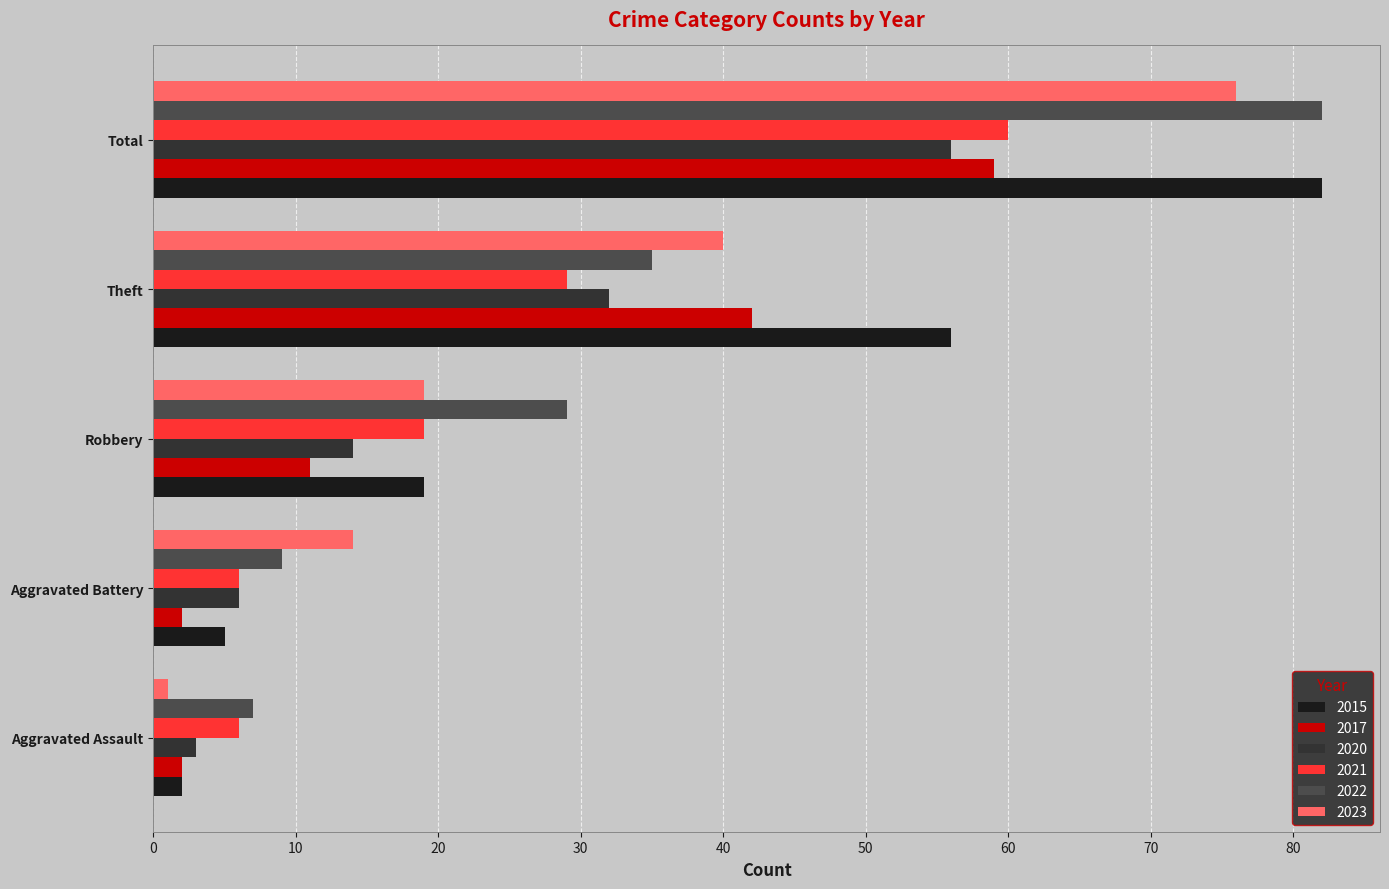

Count the number of data series in this chart.

6